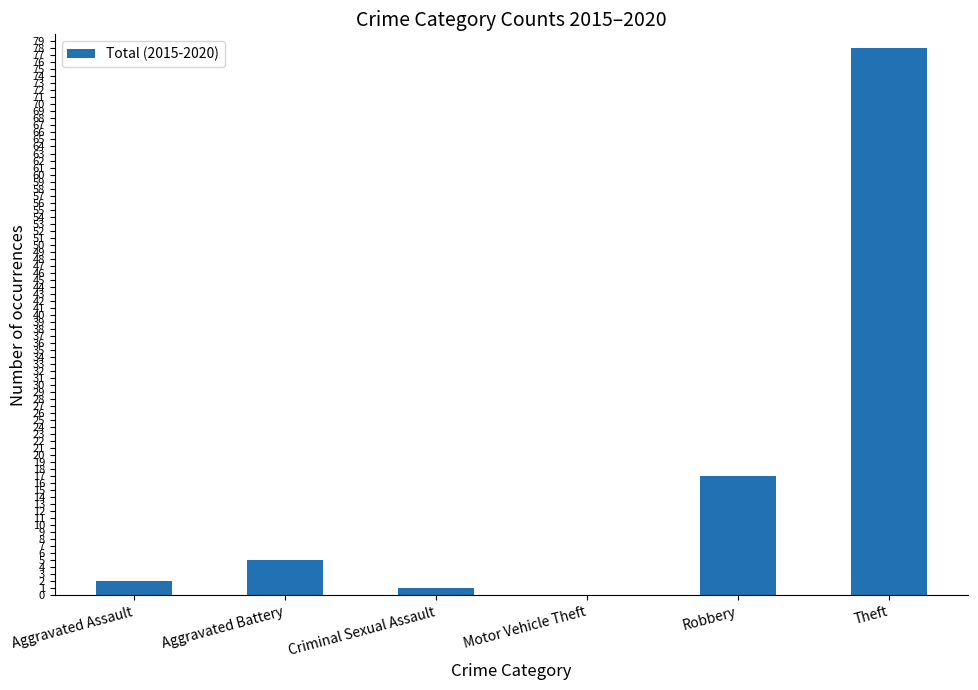

Reading left to right, transcribe all the data shown in this chart.

2	5	1	0	17	78